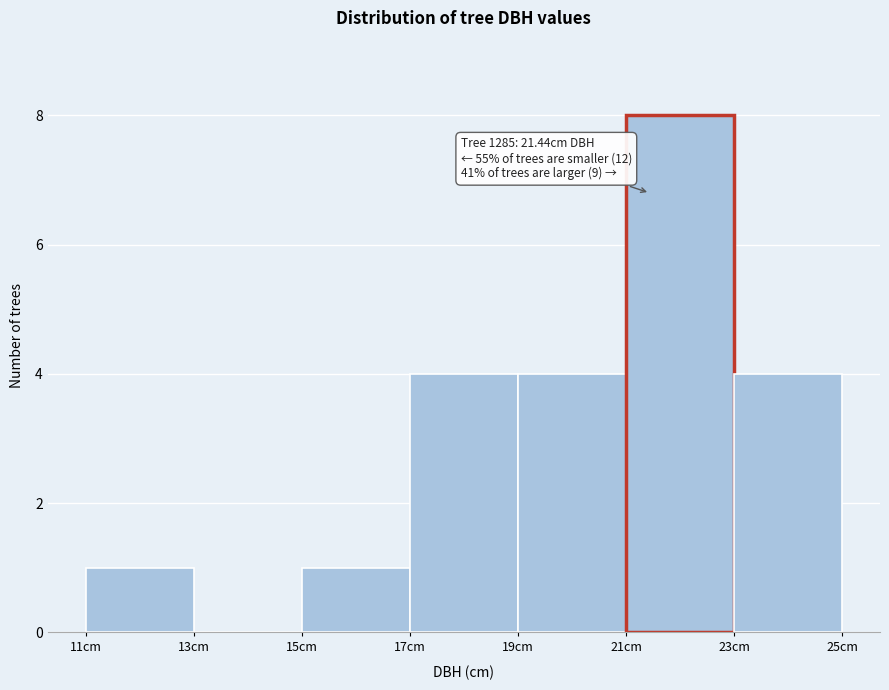

Which range on the x-axis has the tallest bar?

21 to 23